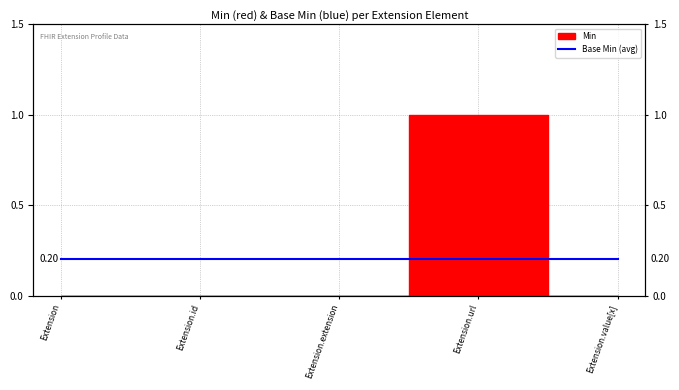

Rank the categories by value from lowest to highest.

Extension, Extension.id, Extension.extension, Extension.value[x], Extension.url